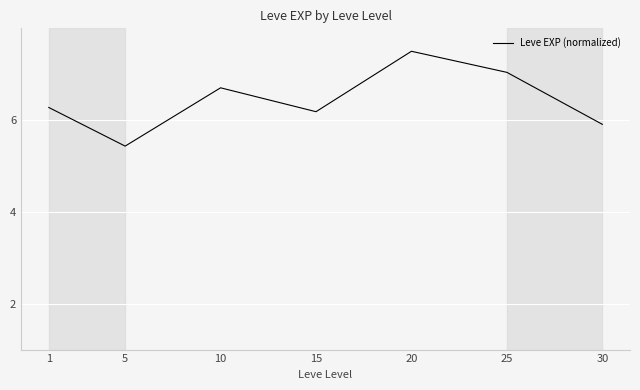

Is it true that the value at 15 is 1.8?

False